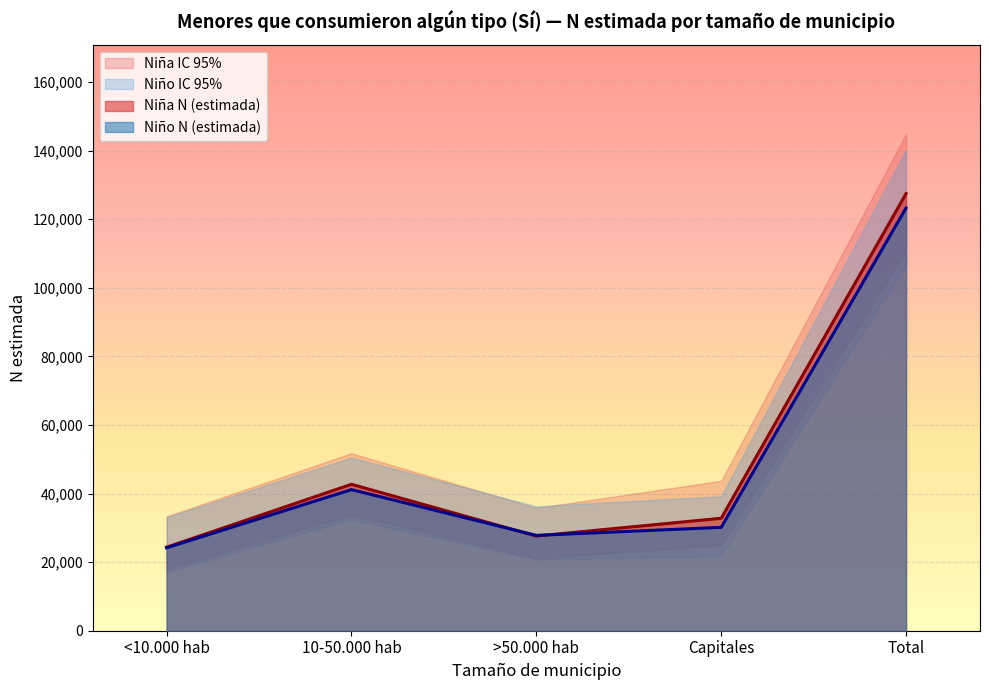

Does the chart display data point markers on the line(s)?

No